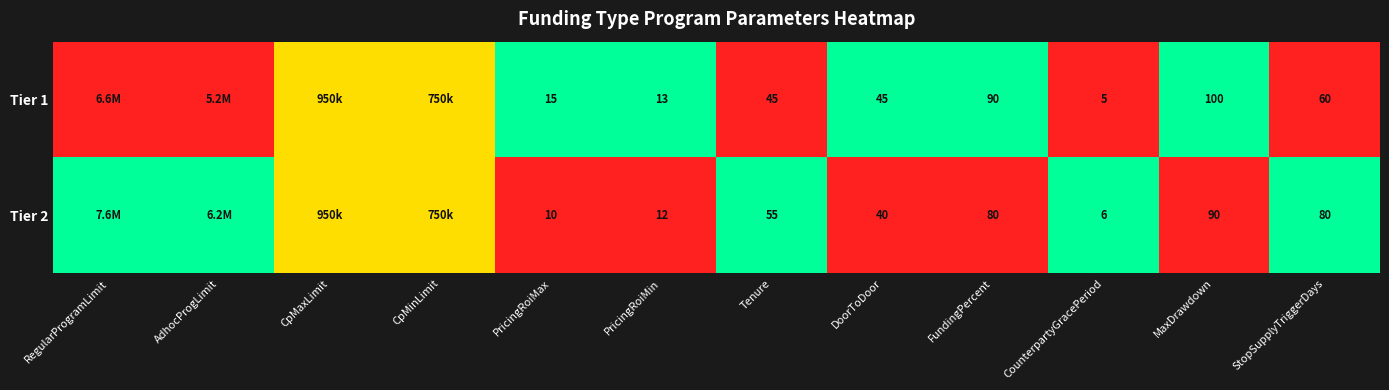

Rank the series at StopSupplyTriggerDays from highest to lowest value.

Tier 2, Tier 1